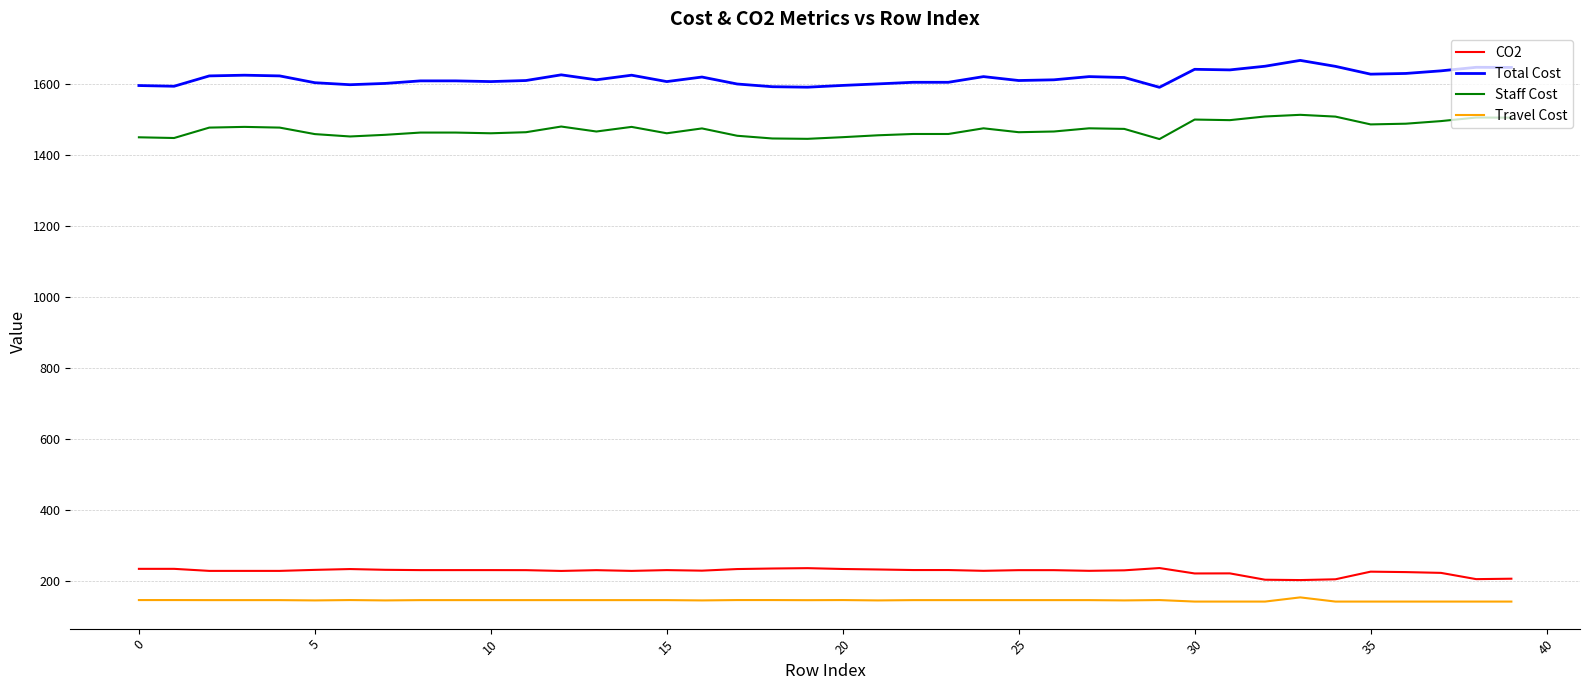

What is the lowest value of the Staff Cost series?

1445.0